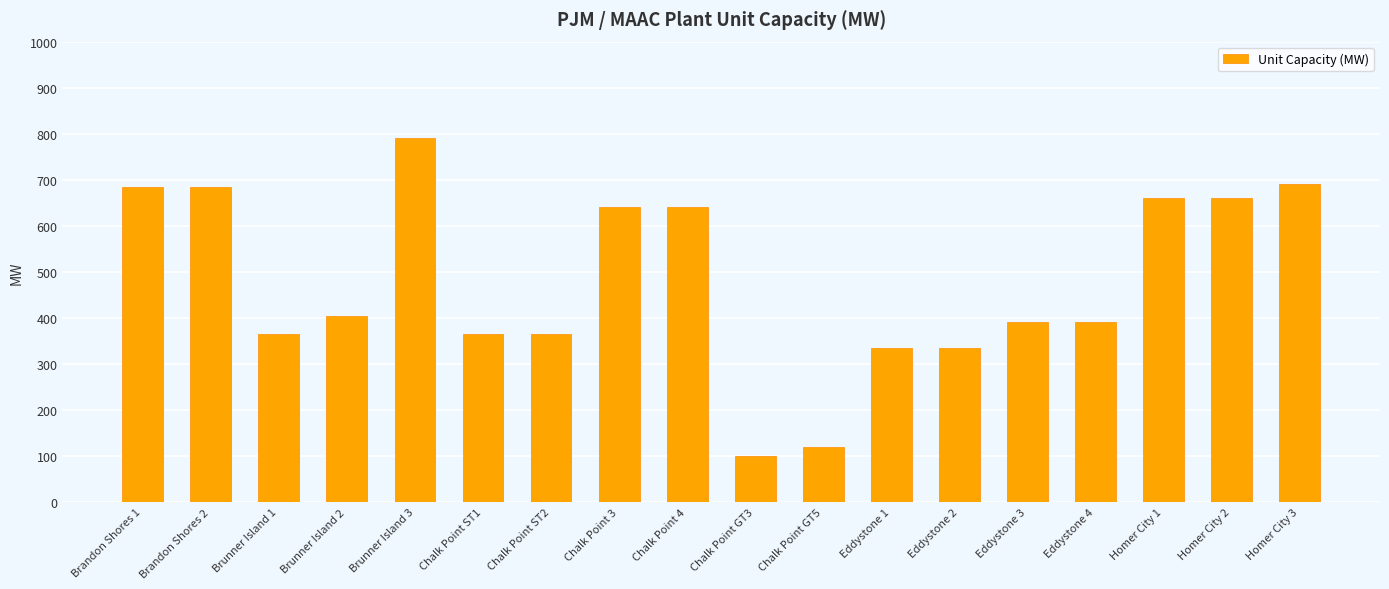

Does the chart contain any negative values?

No